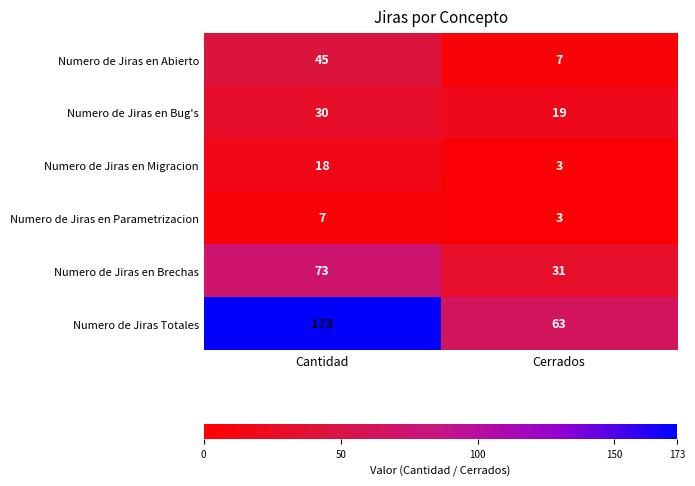

The Numero de Jiras en Brechas series shows 131 at Cantidad. True or false?

False